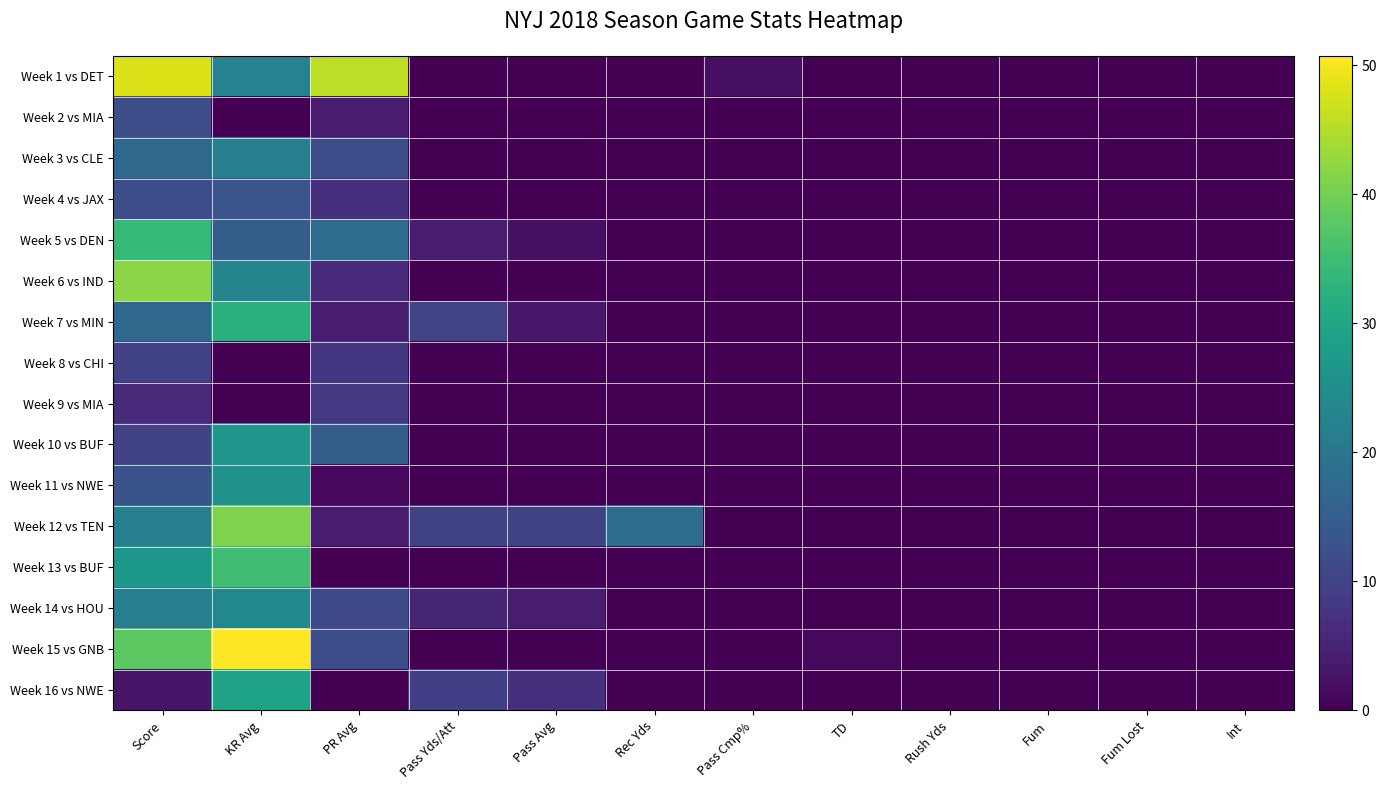

At how many categories does at least one series exceed 9?

6